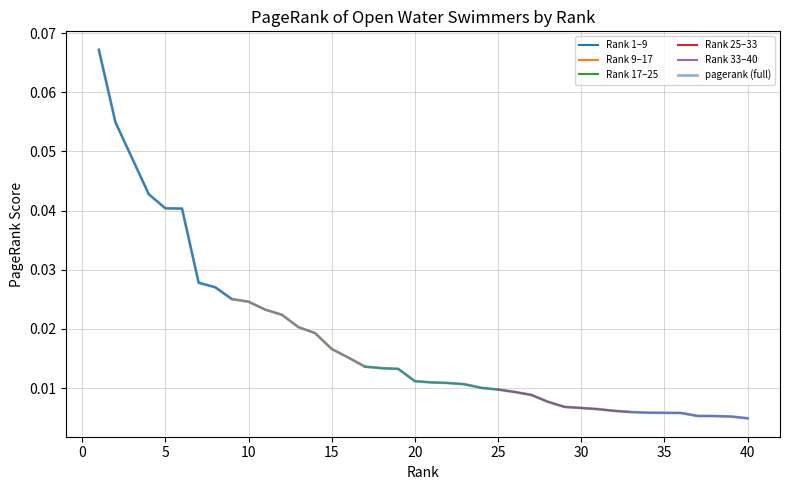

The chart shows a value of 0.0 at 32. True or false?

False